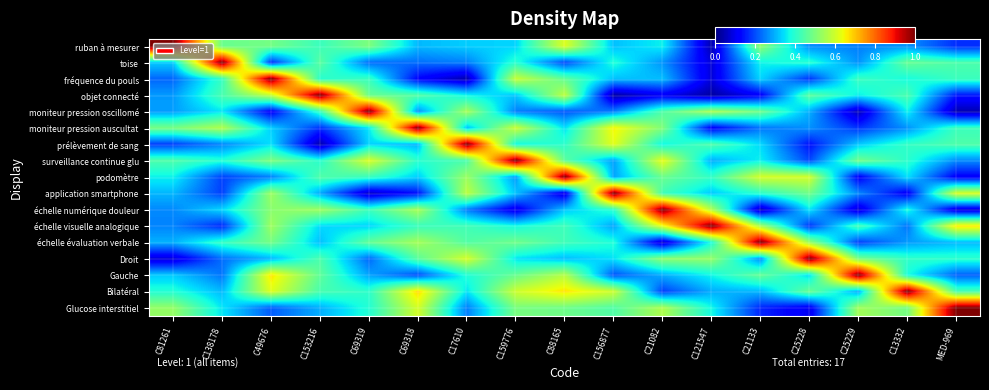

What is the total value across all series at C21133?

6.6